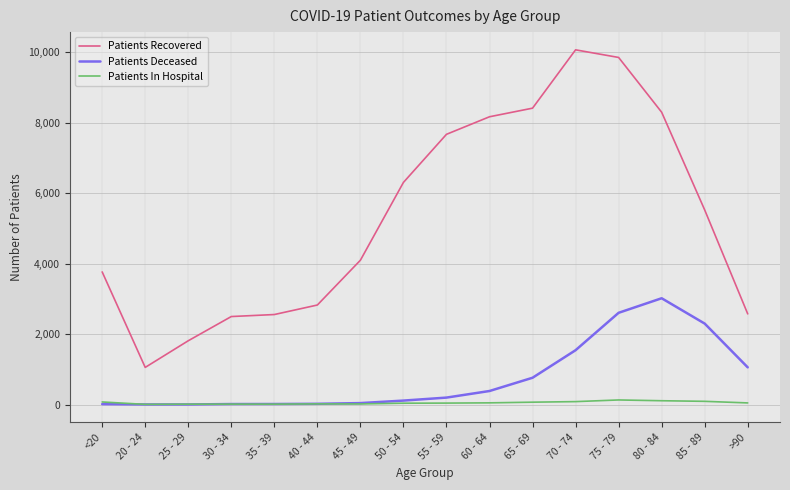

What is the difference between the maximum and minimum values in the Patients In Hospital series?

125